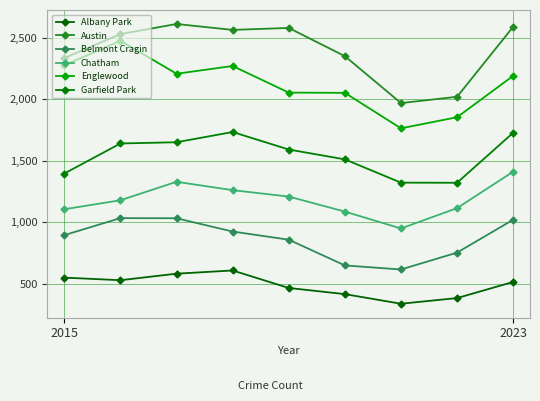

What is the sum of all Chatham values?

10656